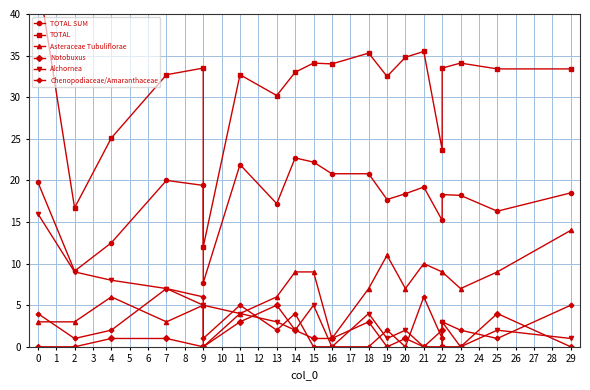

True or false: TOTAL and Chenopodiaceae/Amaranthaceae cross at least once.

False